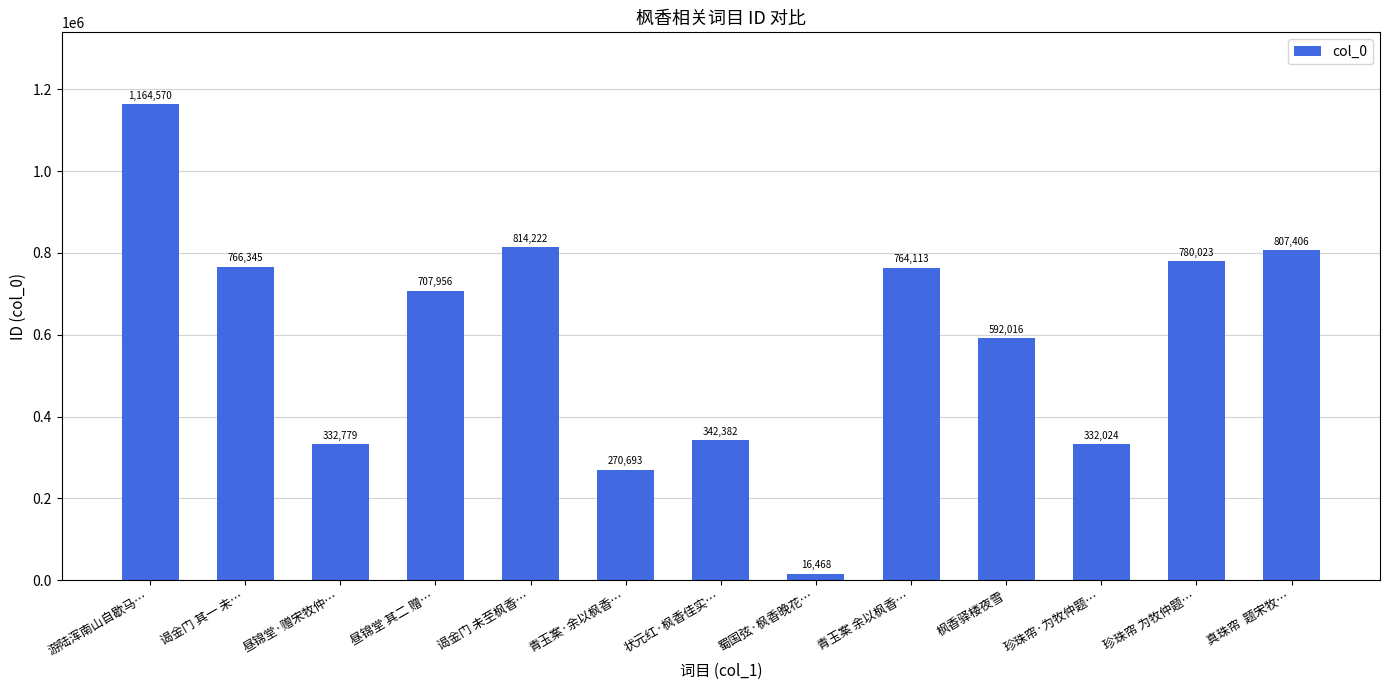

Where is the data nearest to the value 590519?

枫香驿楼夜雪